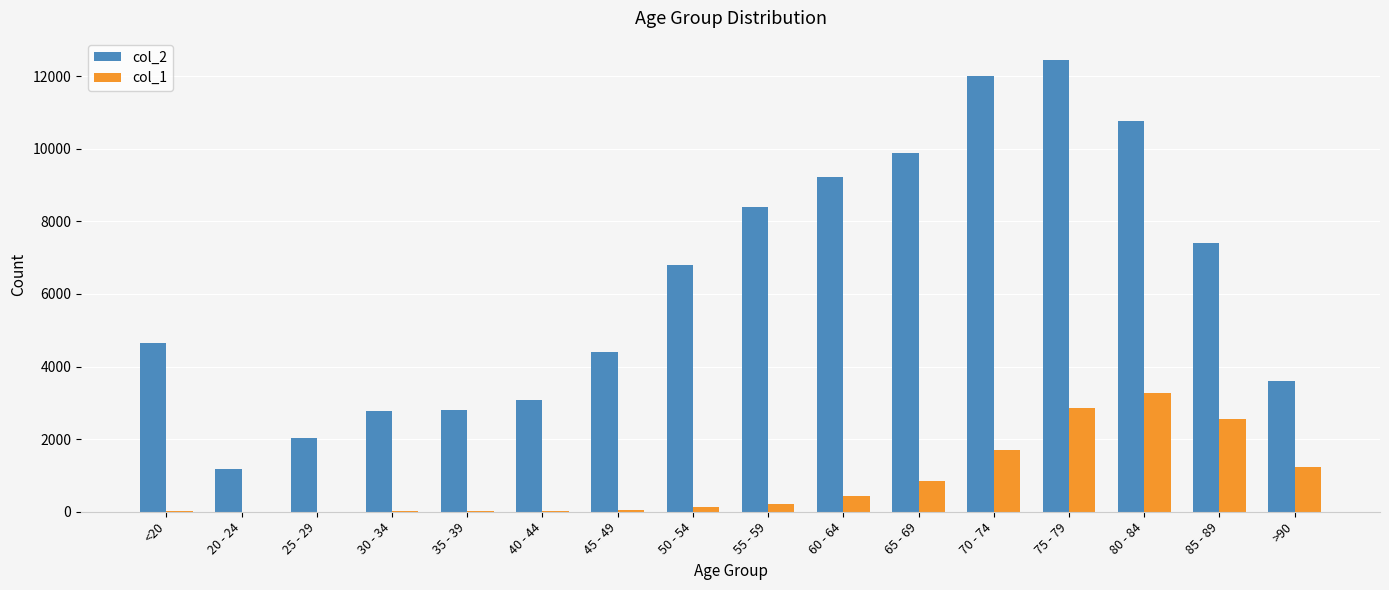

Which series has the largest range (max minus min)?

col_2